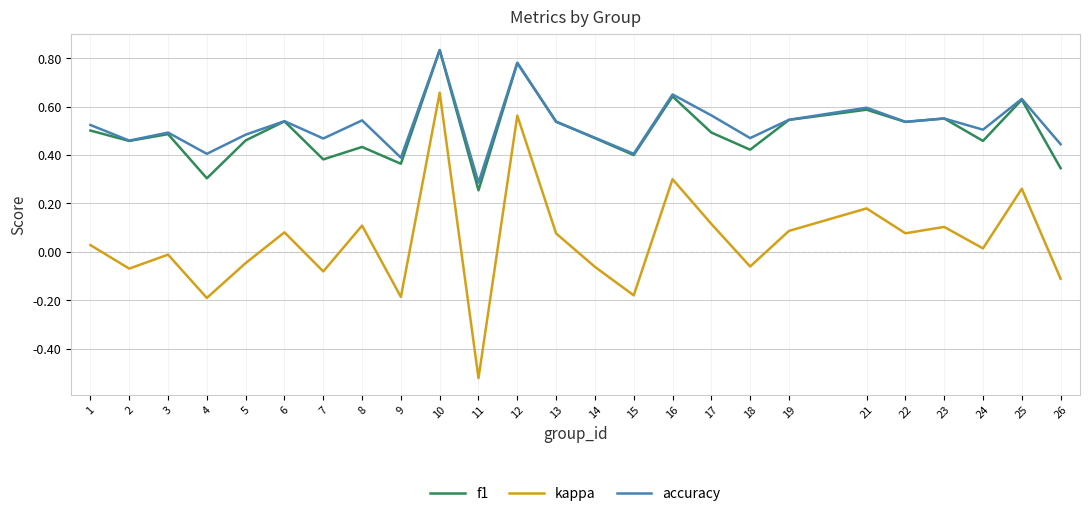

True or false: accuracy and kappa intersect in this chart.

False